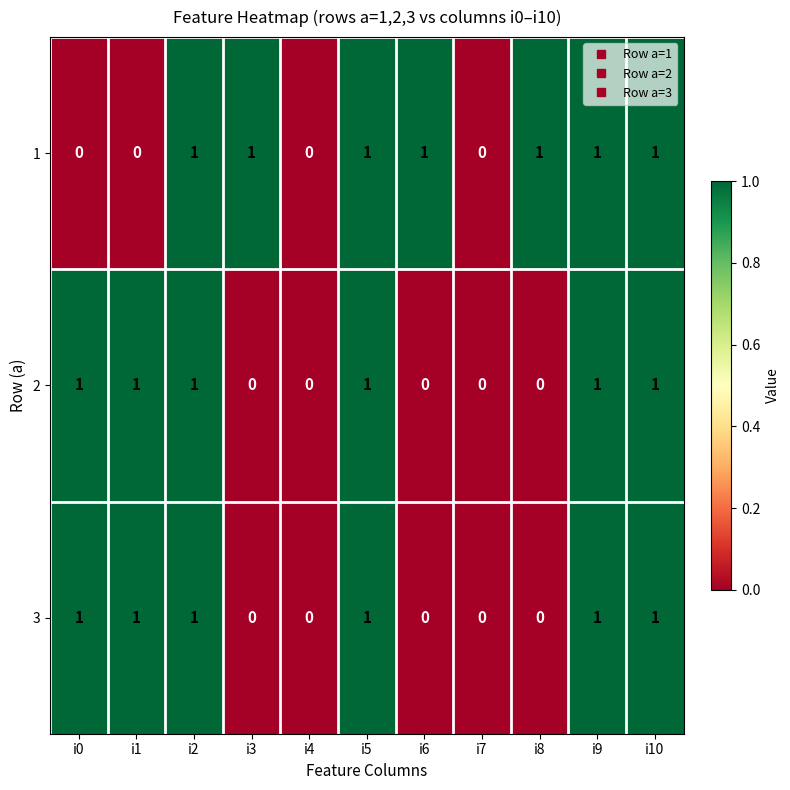

The 3 series shows -1 at i3. True or false?

False